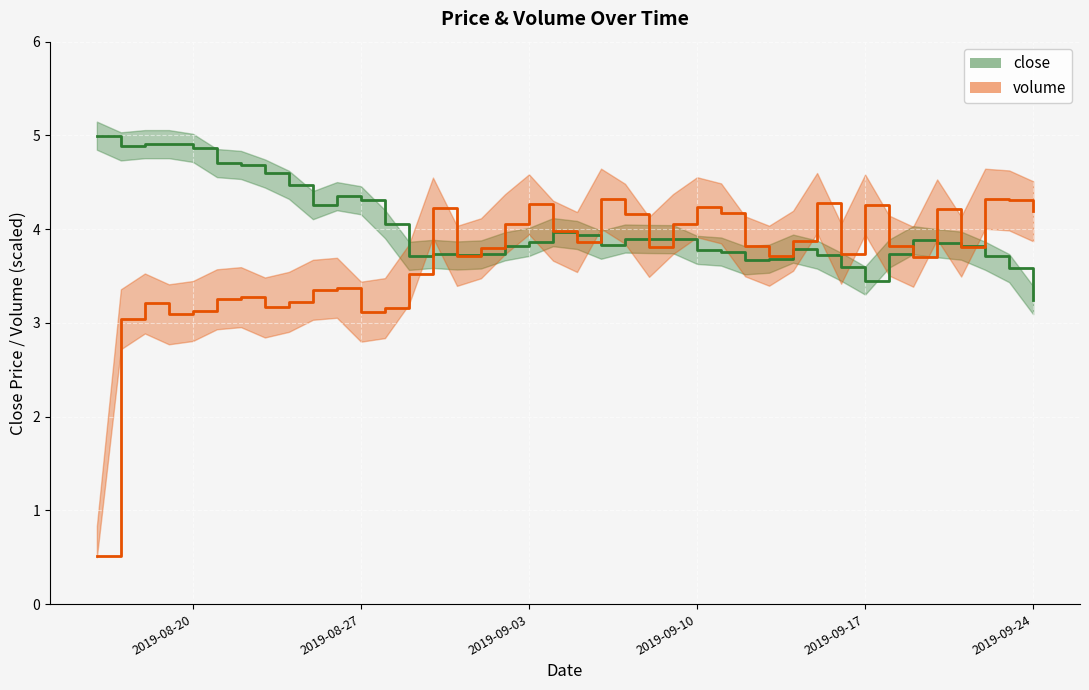

Rank the series by their average value, from highest to lowest.

close_line, volume_line